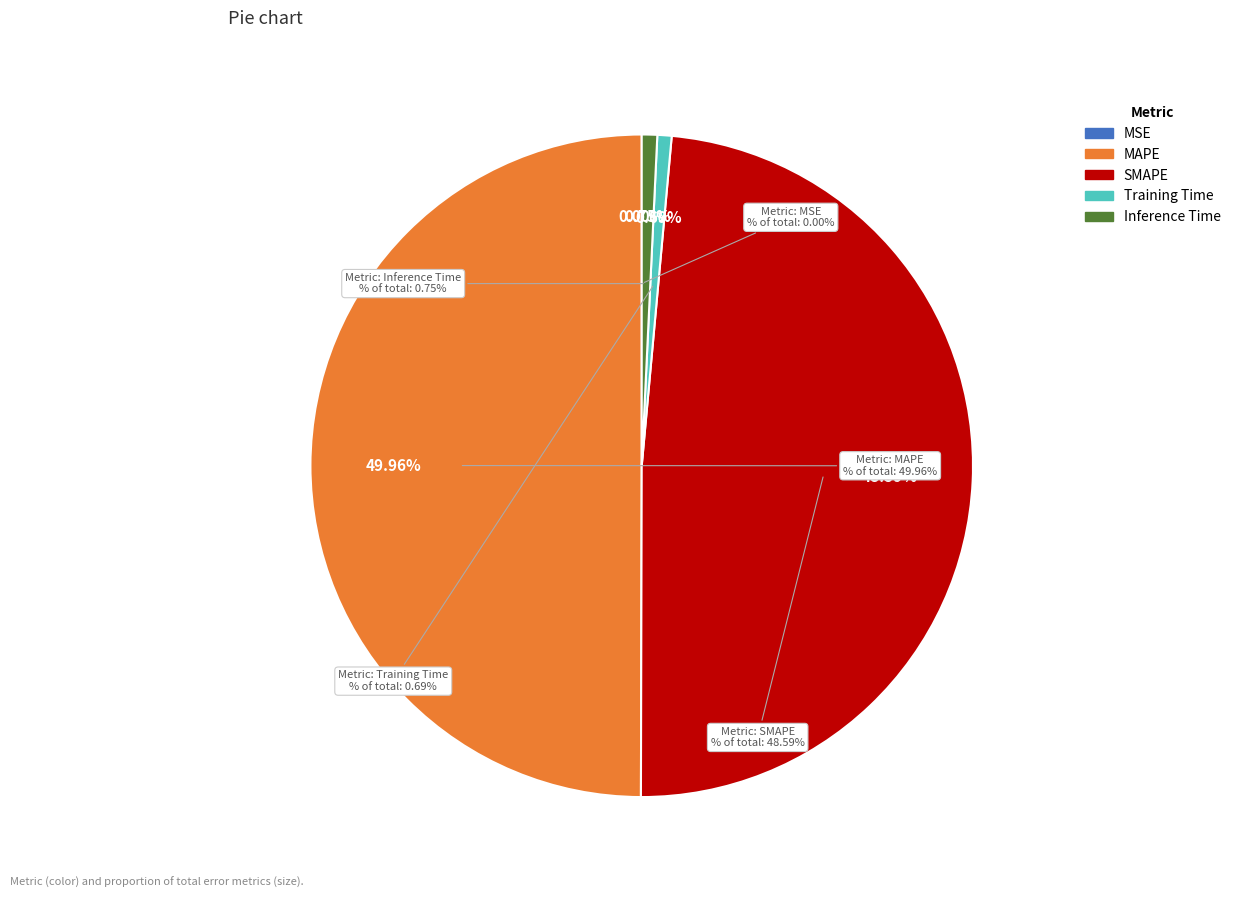

True or false: SMAPE accounts for 49% of the total.

True